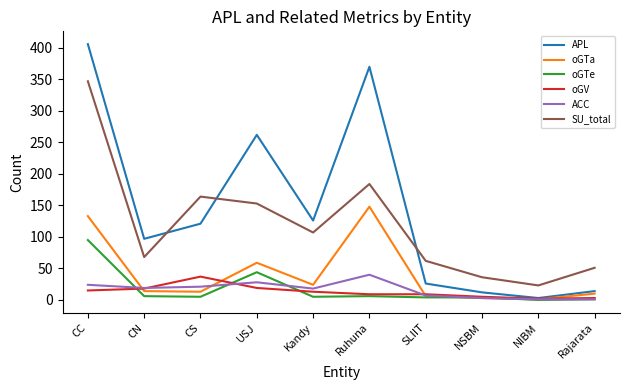

True or false: APL has a value of 26 at SLIIT.

True